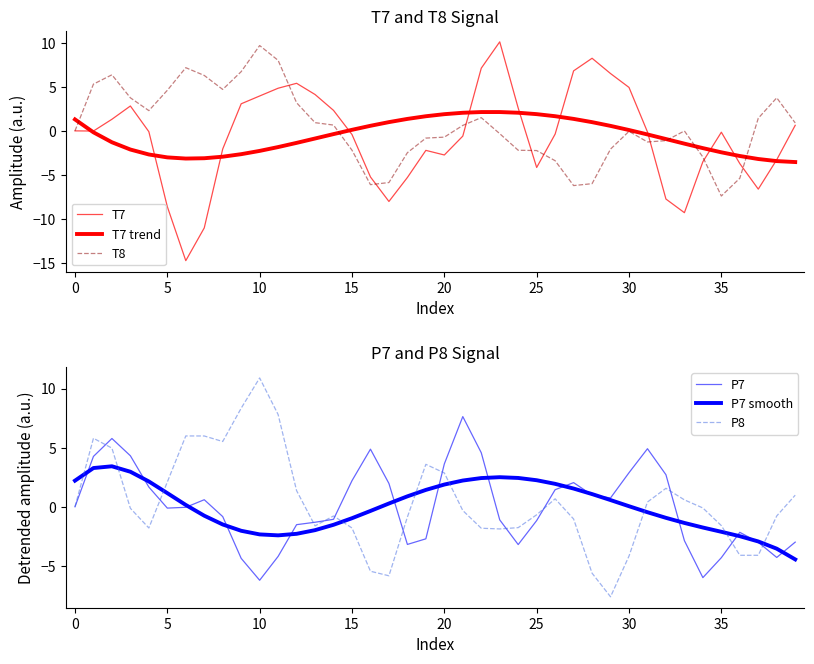

What is the lowest value of the T7 trend series?

-3.6